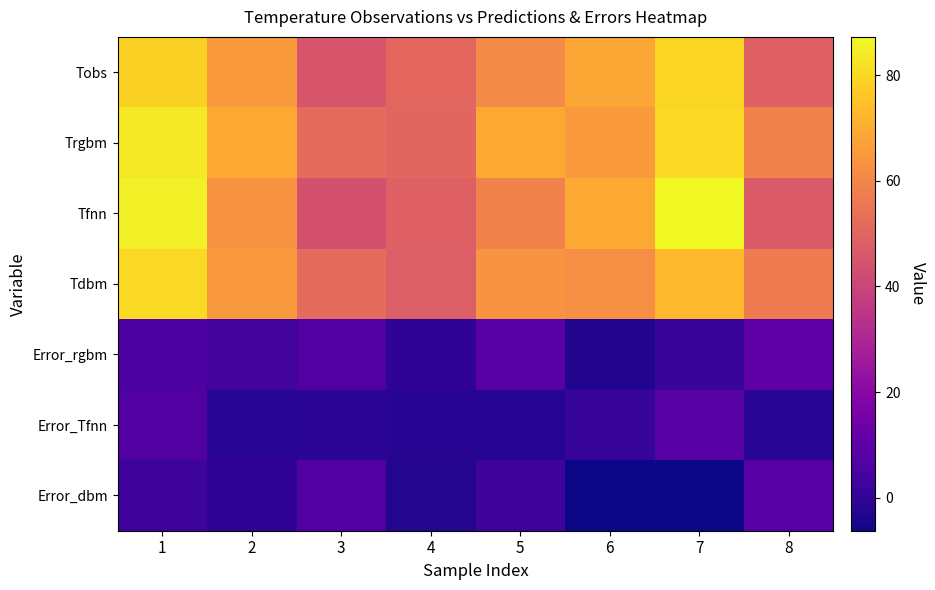

How many distinct data groups are displayed?

7